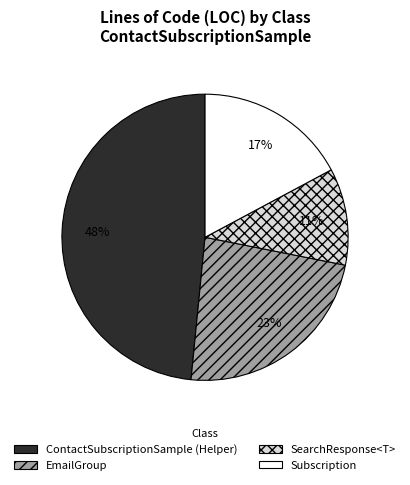

To the nearest percent, what portion does EmailGroup represent?

23%